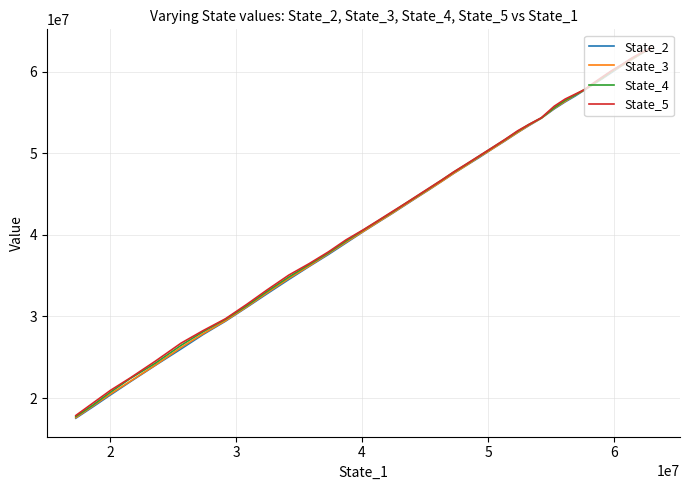

Is it true that State_5 equals 103968045.1 at 7?

False